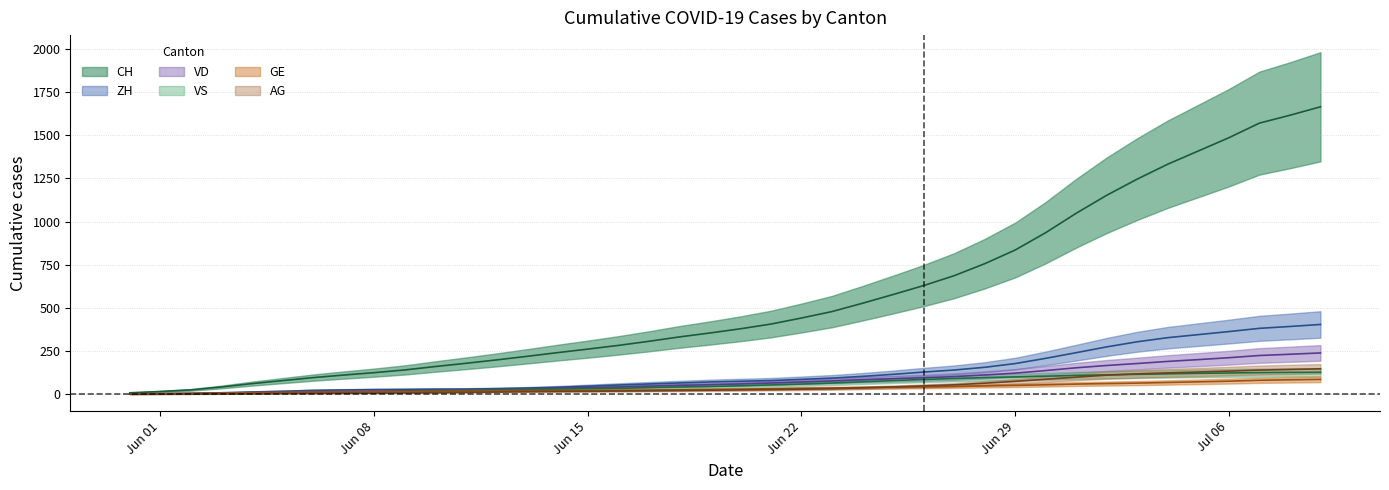

The ZH series shows 51.5 at 2020-06-11. True or false?

False